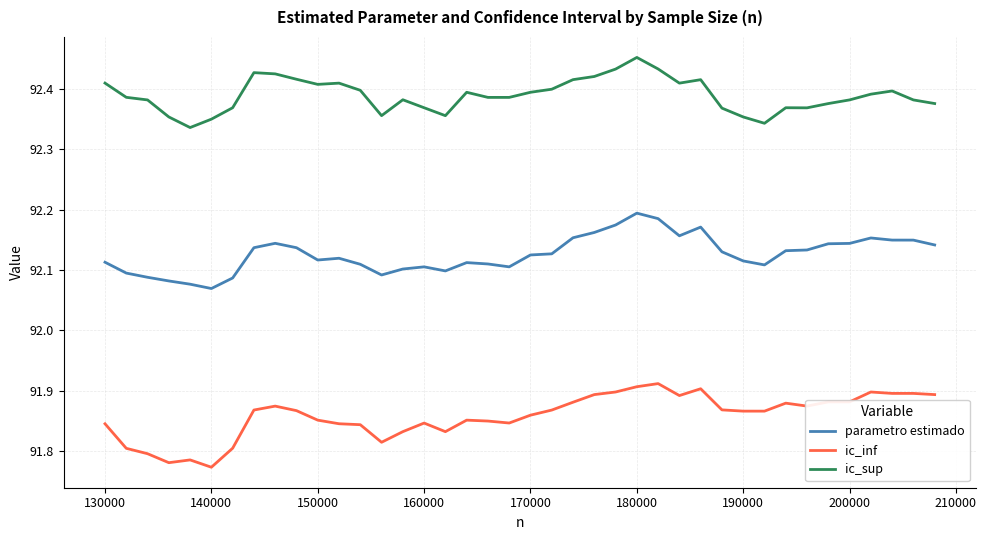

True or false: ic_sup has more than 1 points higher than both neighbors.

True